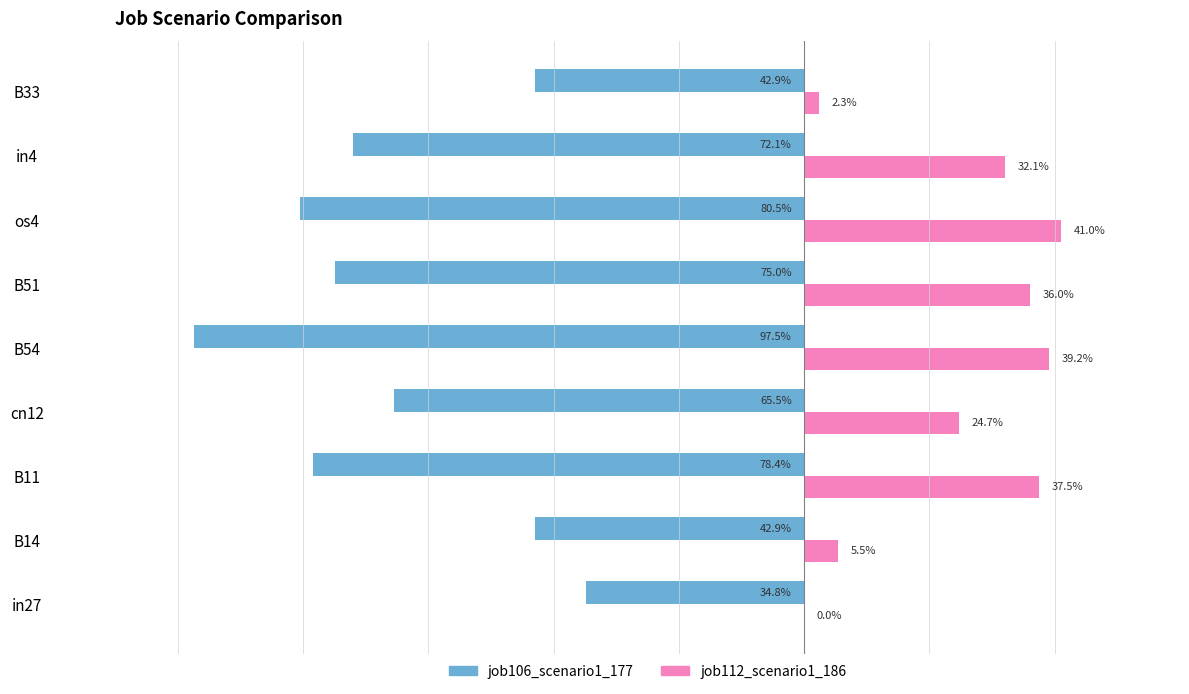

What is the value of the job106_scenario1_177 bar at the 8th from the left?

-0.7